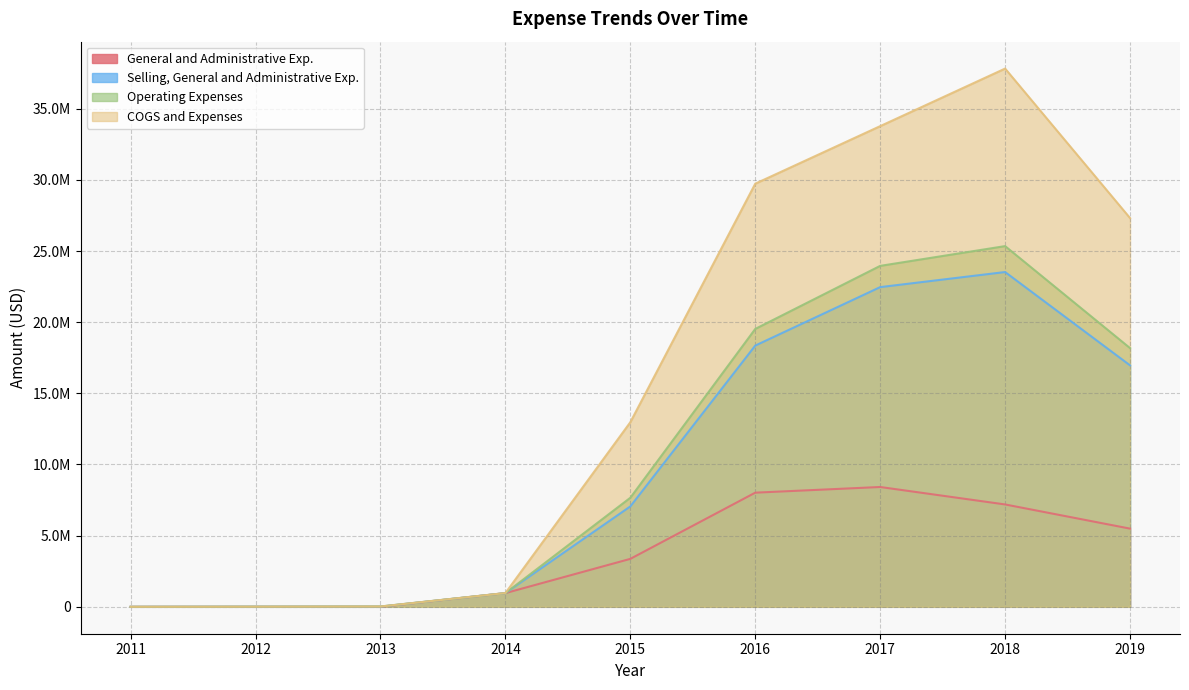

At which label does COGS and Expenses first exceed 12970354?

2016